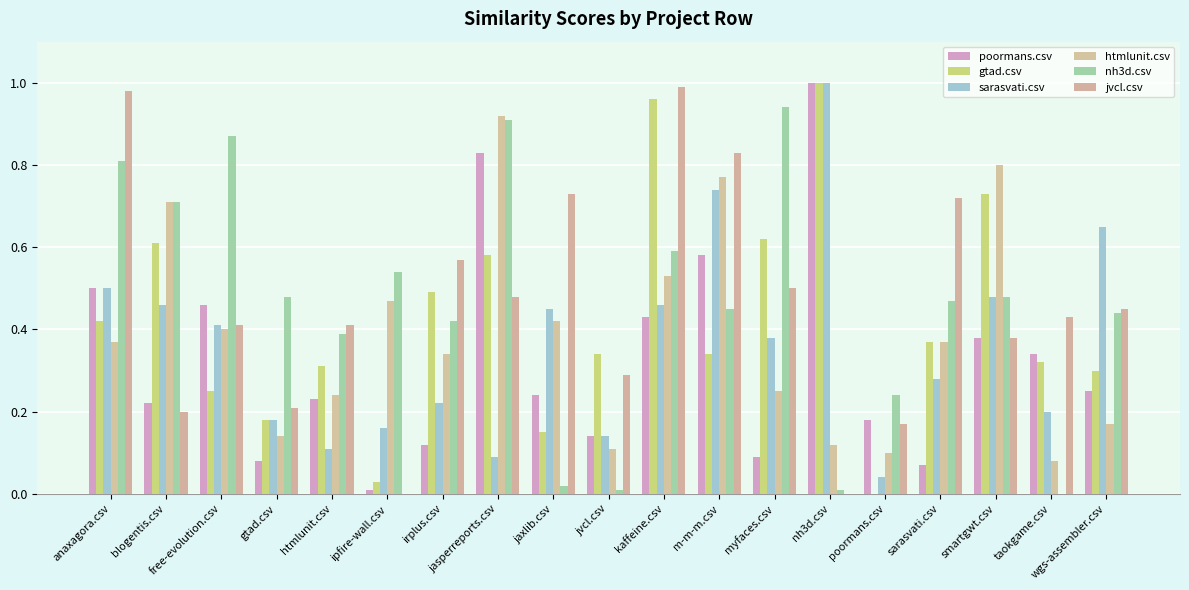

Reading right to left, list all the values displayed in this chart.

poormans.csv: 0.2	0.3	0.4	0.1	0.2	1.0	0.1	0.6	0.4	0.1	0.2	0.8	0.1	0.0	0.2	0.1	0.5	0.2	0.5
gtad.csv: 0.3	0.3	0.7	0.4	0.0	1.0	0.6	0.3	1.0	0.3	0.1	0.6	0.5	0.0	0.3	0.2	0.2	0.6	0.4
sarasvati.csv: 0.7	0.2	0.5	0.3	0.0	1.0	0.4	0.7	0.5	0.1	0.5	0.1	0.2	0.2	0.1	0.2	0.4	0.5	0.5
htmlunit.csv: 0.2	0.1	0.8	0.4	0.1	0.1	0.2	0.8	0.5	0.1	0.4	0.9	0.3	0.5	0.2	0.1	0.4	0.7	0.4
nh3d.csv: 0.4	0.0	0.5	0.5	0.2	0.0	0.9	0.5	0.6	0.0	0.0	0.9	0.4	0.5	0.4	0.5	0.9	0.7	0.8
jvcl.csv: 0.5	0.4	0.4	0.7	0.2	0.0	0.5	0.8	1.0	0.3	0.7	0.5	0.6	0.0	0.4	0.2	0.4	0.2	1.0